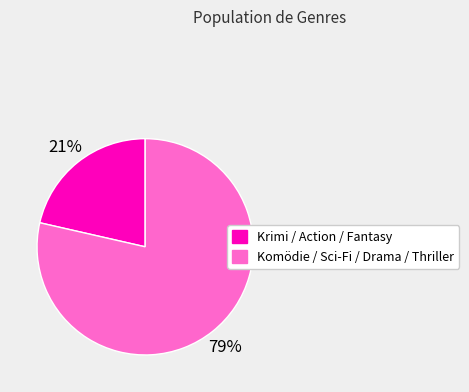

Is there any slice that represents more than half of the pie?

Yes